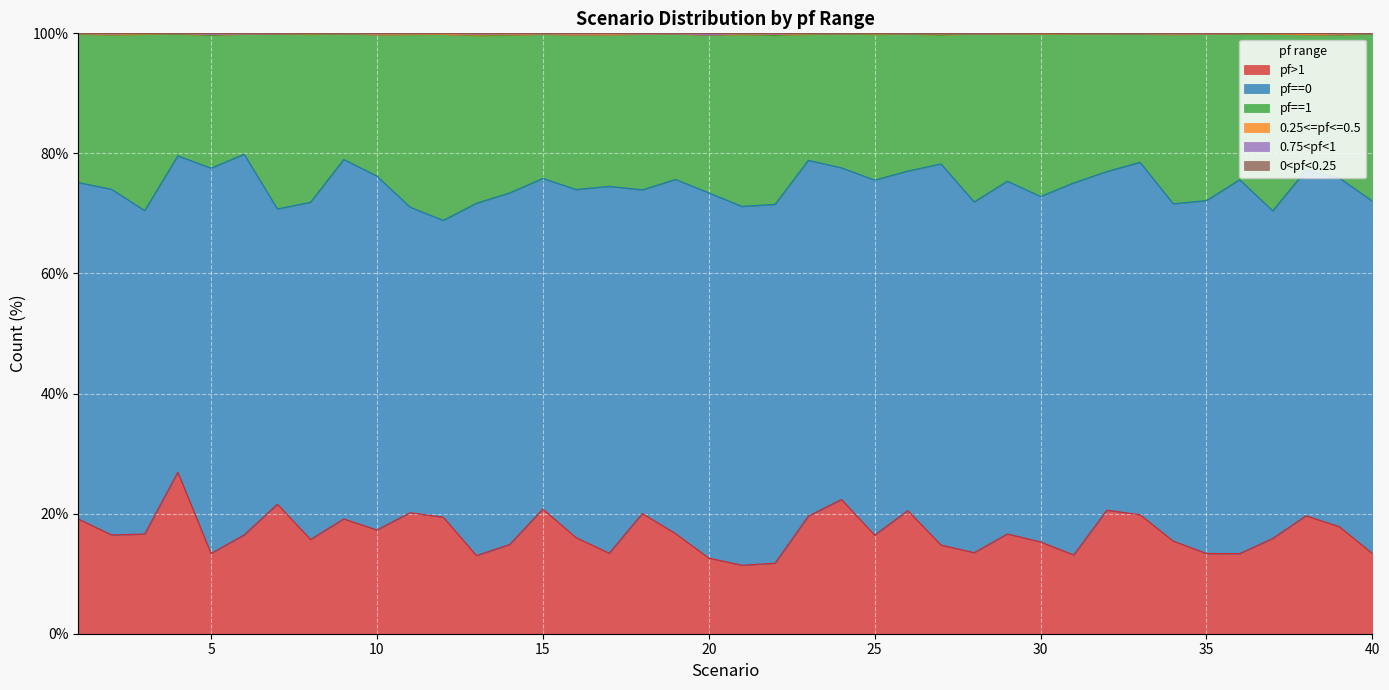

What is the highest value of the pf>1 series?

26.9